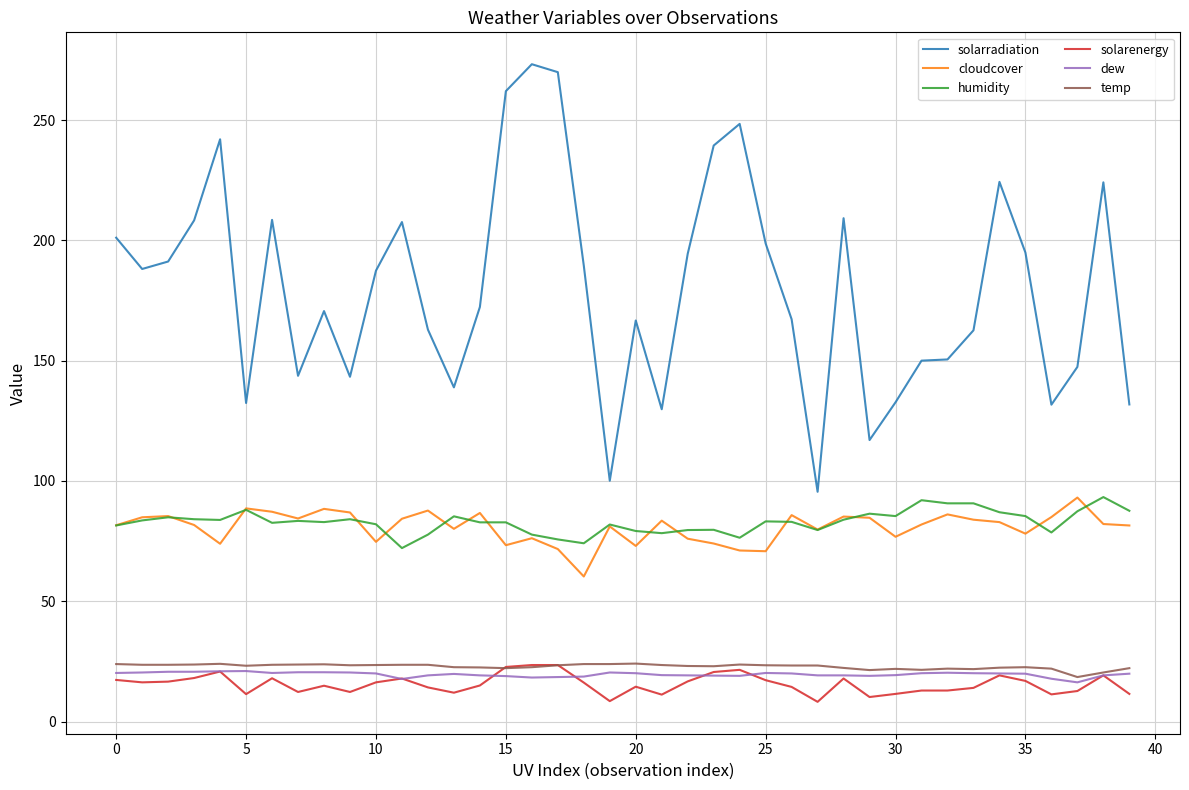

How many categories are shown in the chart?

40